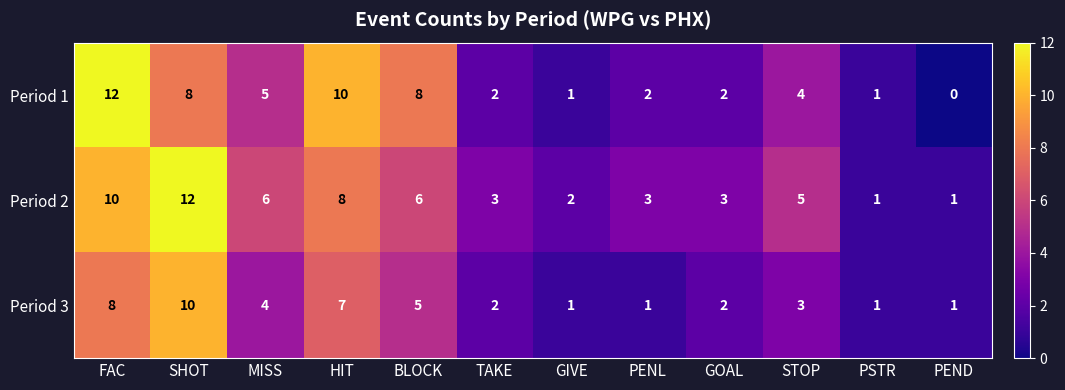

The value of Period 3 at FAC is 8. True or false?

True